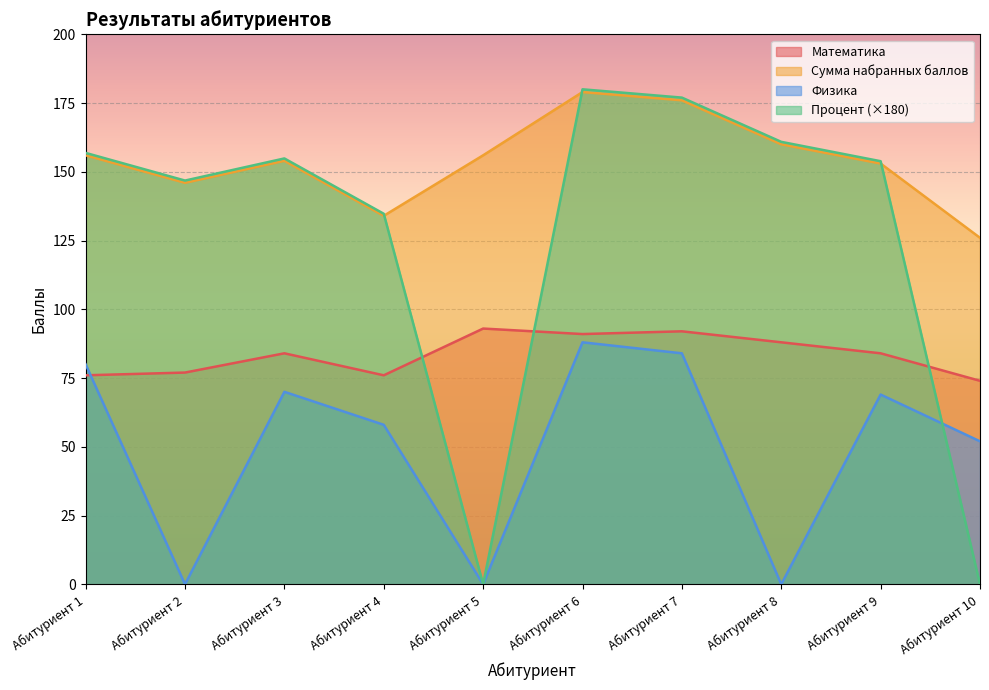

How many interior local valleys does the Математика series have?

2